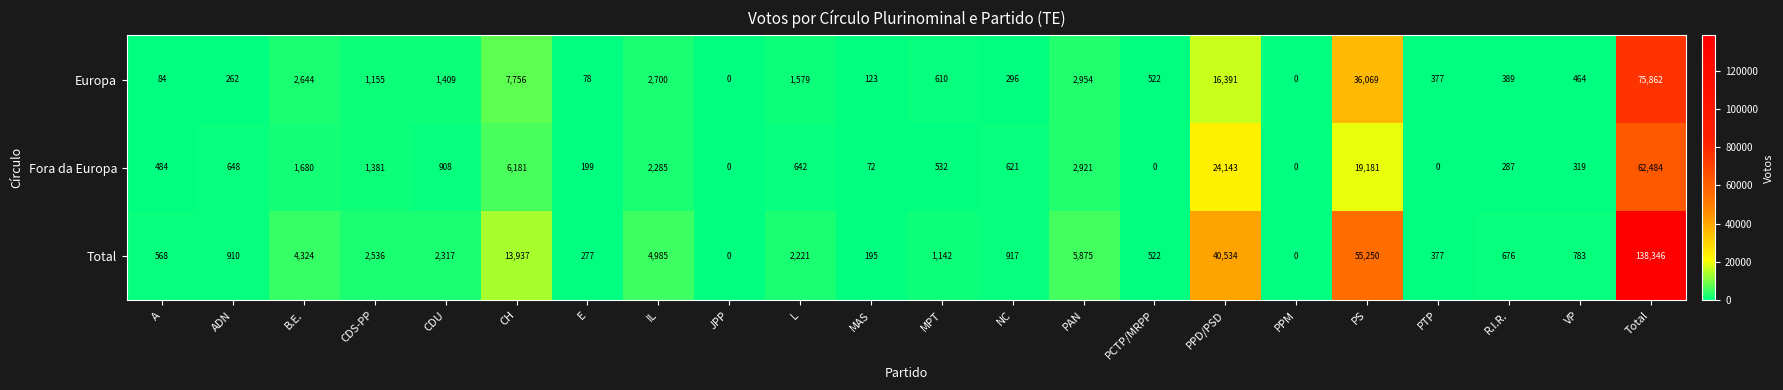

What is the difference between the highest and lowest values at CDU?

1409